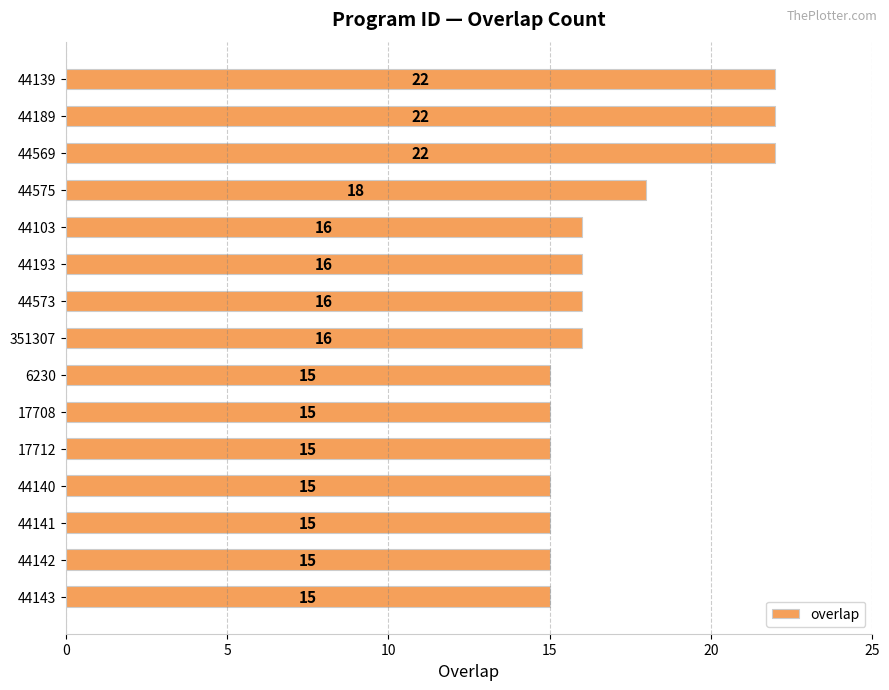

Count the values in the range 15 to 18.

12